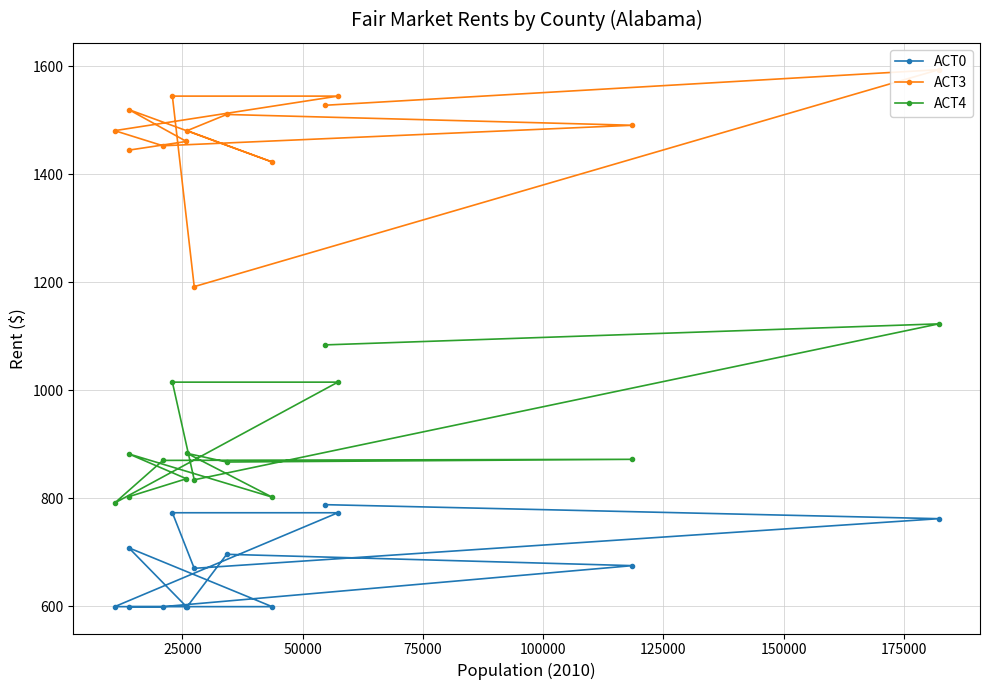

What is the sum of all ACT4 values?

12677